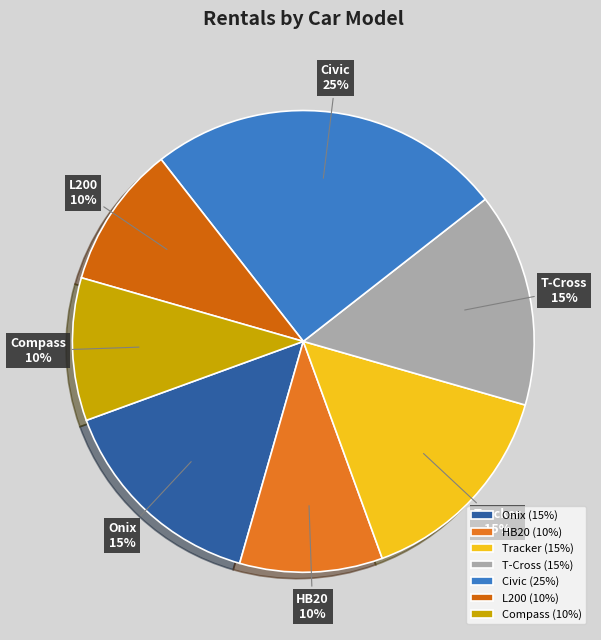

What percentage is the L200 slice, to the nearest percent?

10%